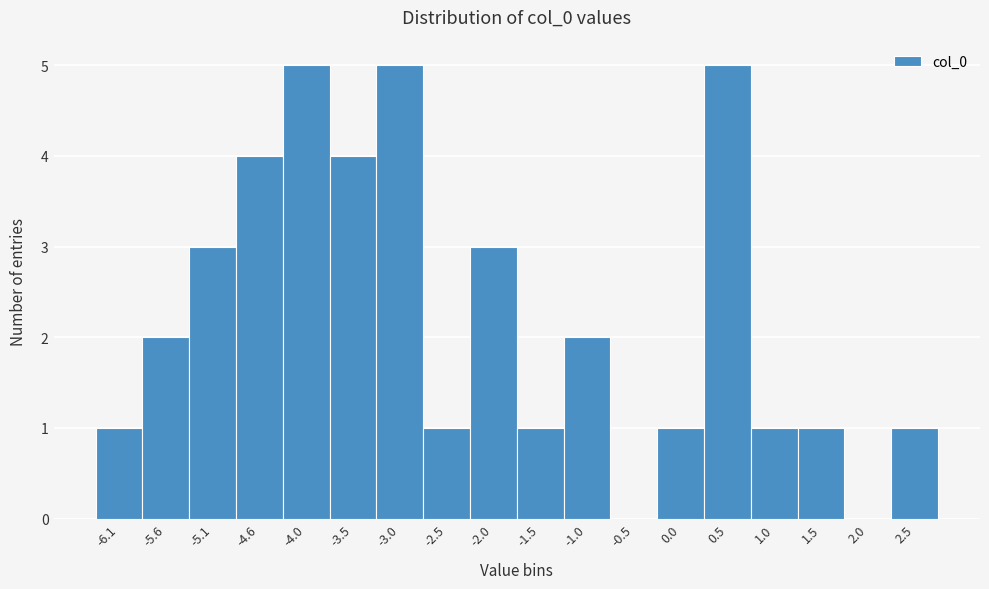

Reading right to left, list all the values displayed in this chart.

2.5=1	2.0=0	1.5=1	1.0=1	0.5=5	0.0=1	-0.5=0	-1.0=2	-1.5=1	-2.0=3	-2.5=1	-3.0=5	-3.5=4	-4.0=5	-4.6=4	-5.1=3	-5.6=2	-6.1=1